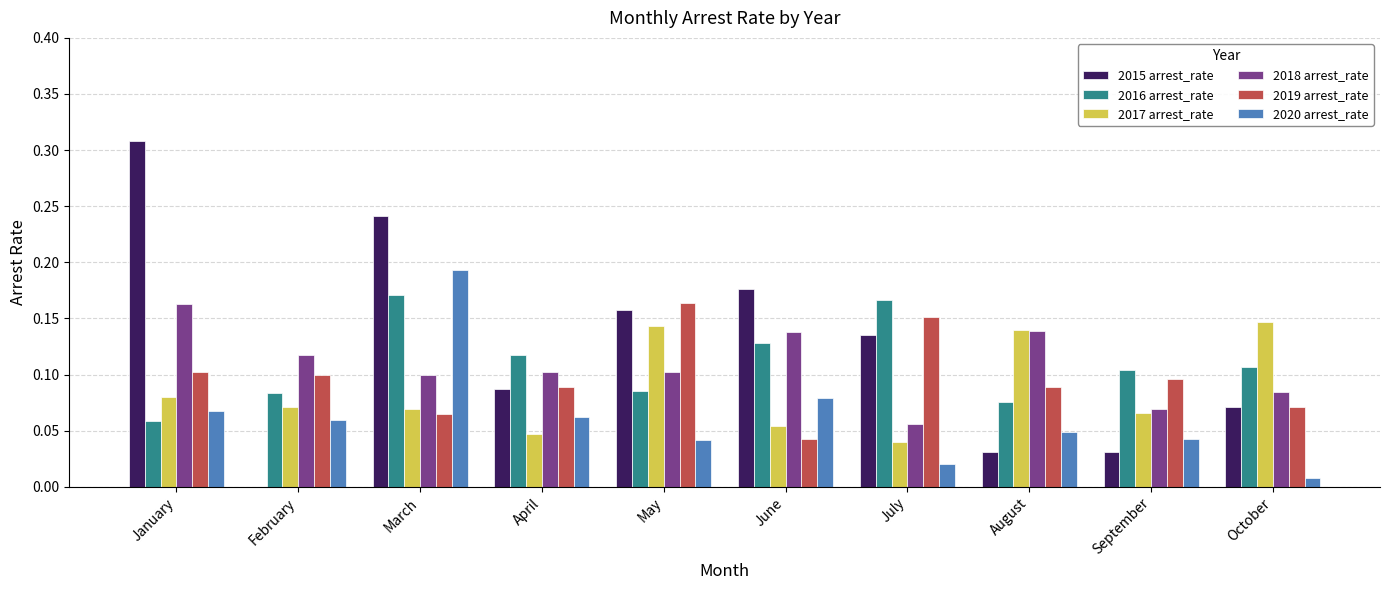

At which category does the chart reach its peak across all series?

January